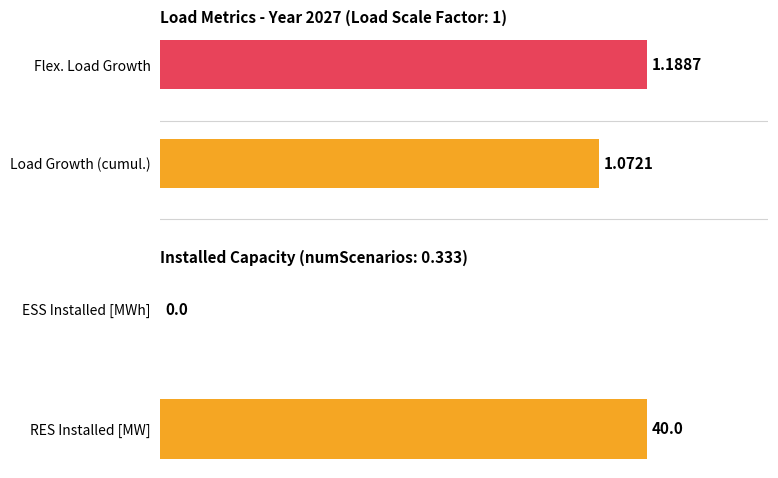

The value of Installed Capacity at RES Installed [MW] is 69.3. True or false?

False